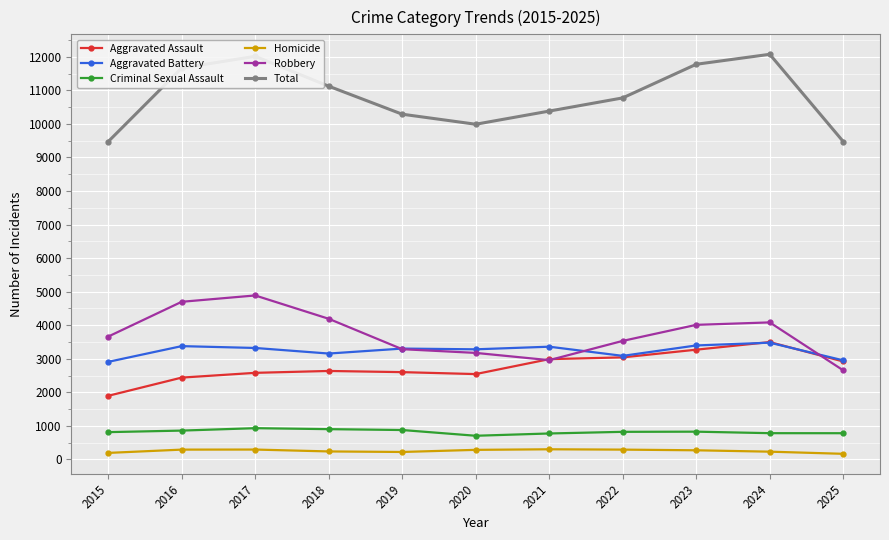

What is the sum of all Total values?

119012